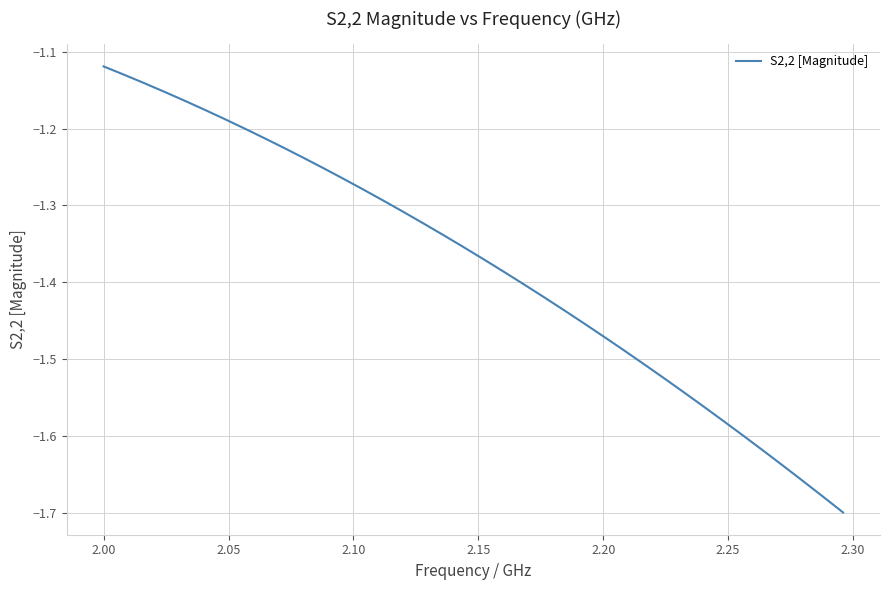

What is the greatest value displayed?

-1.1